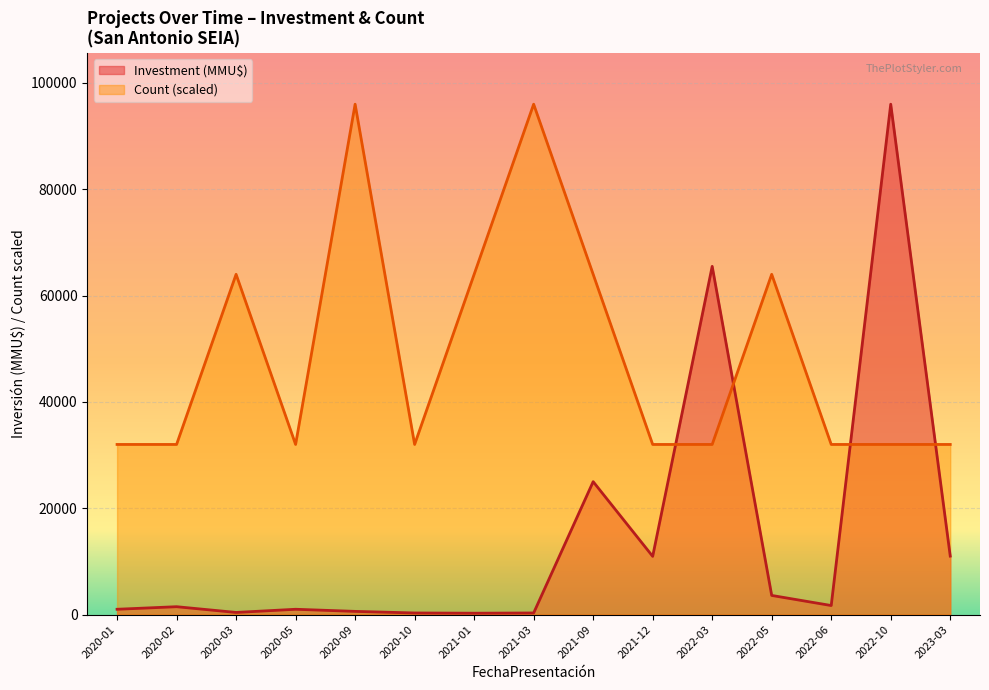

Reading right to left, transcribe all the data shown in this chart.

Count: 32000	32000	32000	64000	32000	32000	64000	96000	64000	32000	96000	32000	64000	32000	32000
Investment: 11000	96000	1700	3600	65500	10950	25000	300	256	300	600	997	400	1480	997